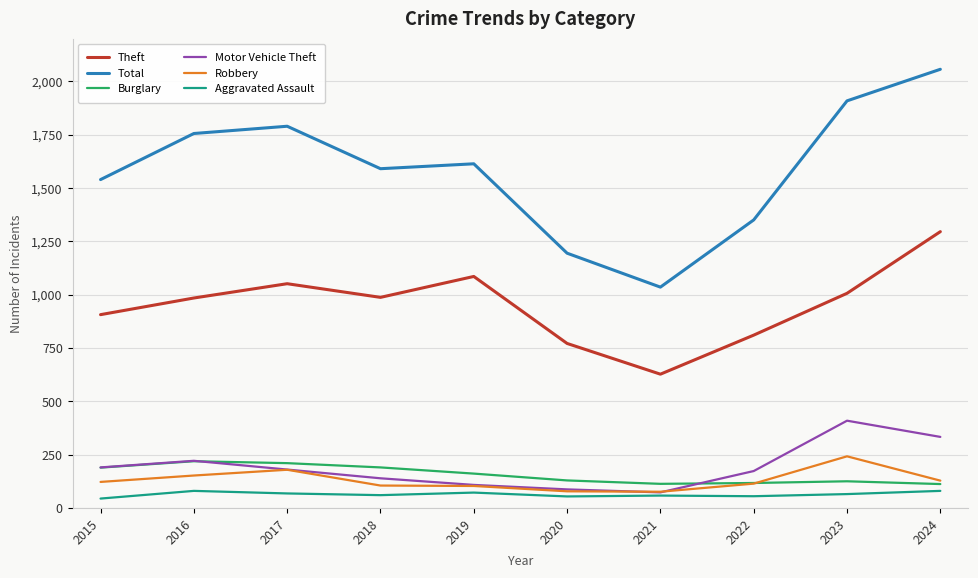

What is the minimum value shown in the chart?

44